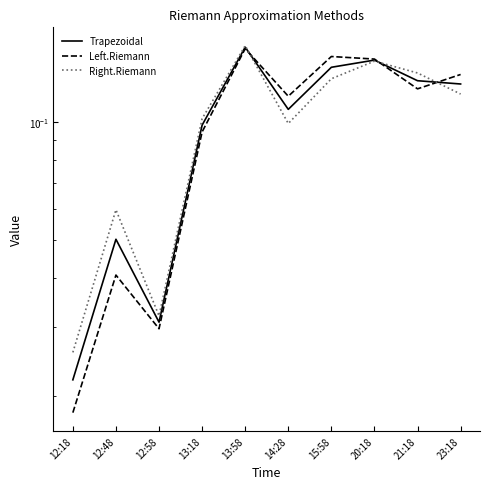

True or false: Right.Riemann and Left.Riemann intersect in this chart.

True